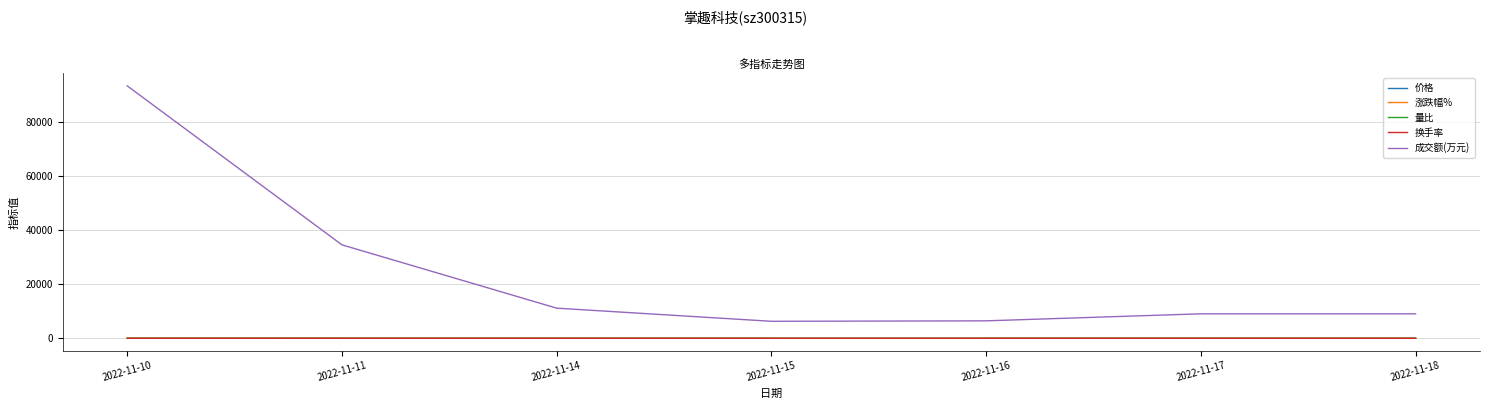

What are all the series names shown in the legend?

价格, 涨跌幅%, 量比, 换手率, 成交额(万元)